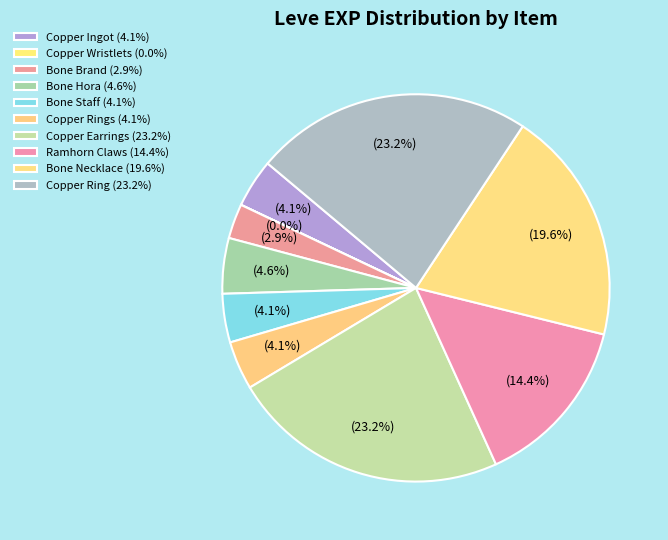

How many slices are in this pie chart?

10